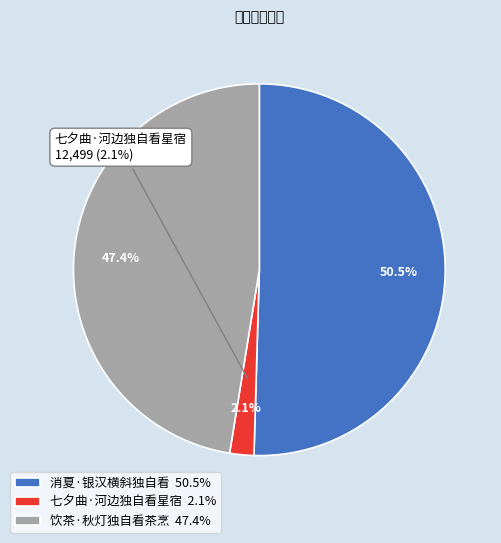

What percentage is the 饮茶·秋灯独自看茶烹 slice, to the nearest percent?

47%